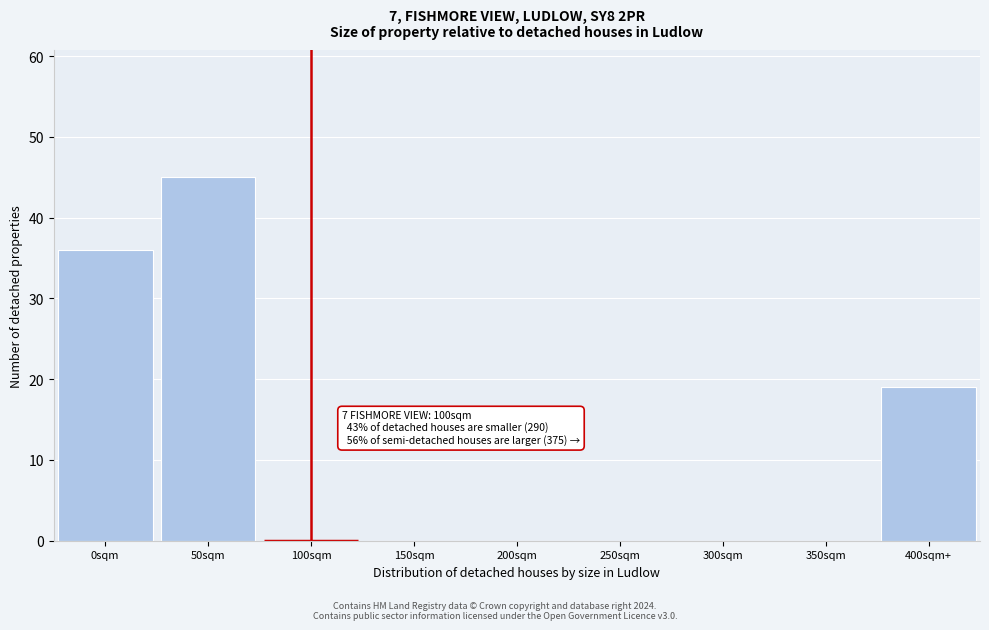

Reading right to left, what are all the values shown in this chart?

400sqm+=19	350sqm=0	300sqm=0	250sqm=0	200sqm=0	150sqm=0	100sqm=0	50sqm=45	0sqm=36